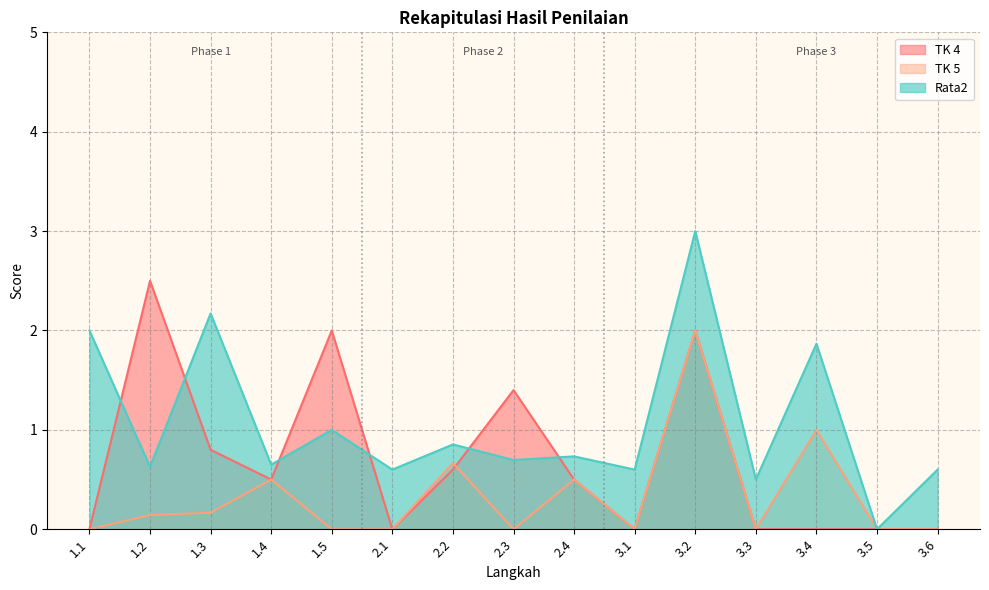

List the labels in order of TK 5 value, smallest first.

1.1, 1.5, 2.1, 2.3, 3.1, 3.3, 3.5, 3.6, 1.2, 1.3, 1.4, 2.4, 2.2, 3.4, 3.2